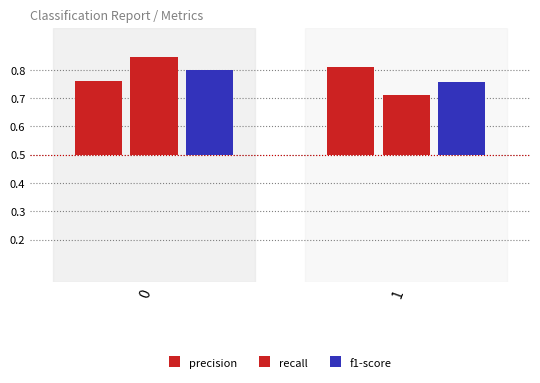

Is the value of recall at 1 greater than the value of f1-score at 1?

No